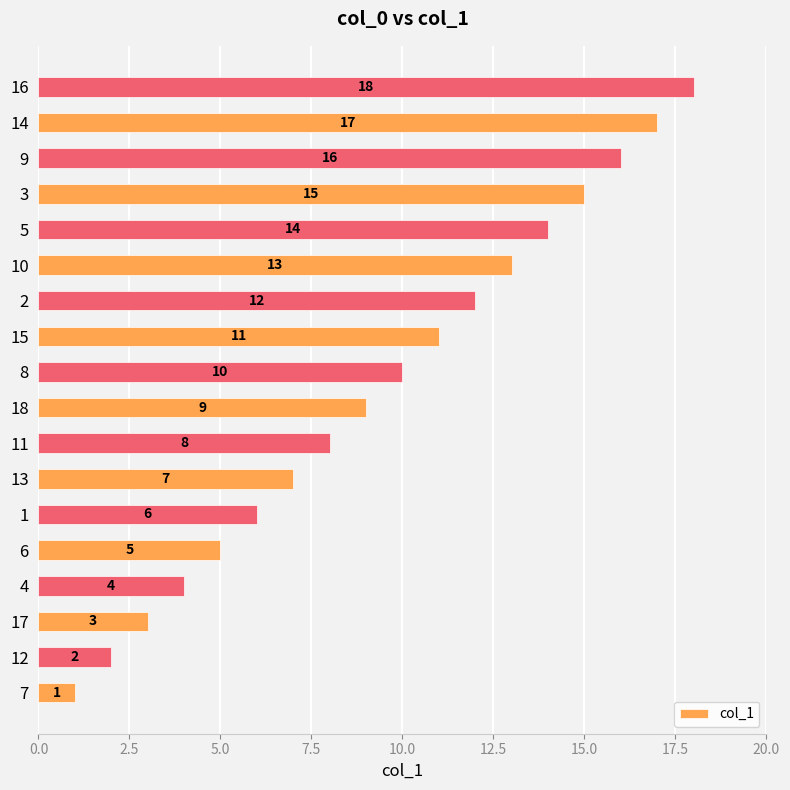

What is the ratio of the value at 18 to the value at 14?

0.5